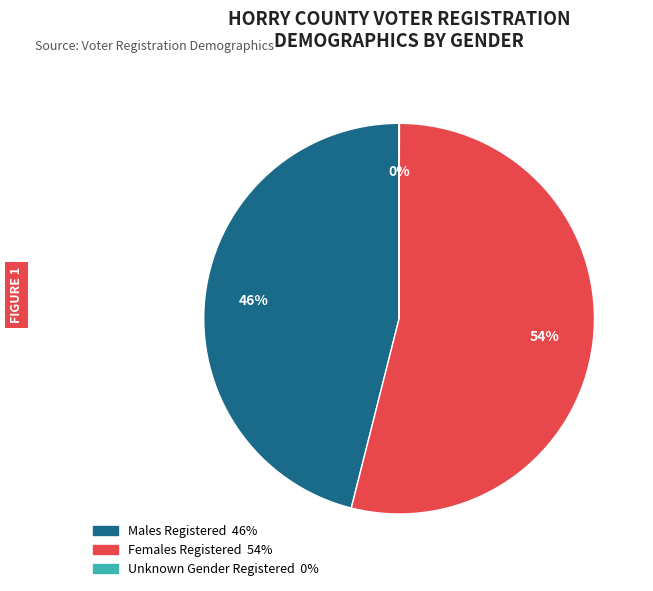

Which has a higher value, Females Registered or Males Registered?

Females Registered